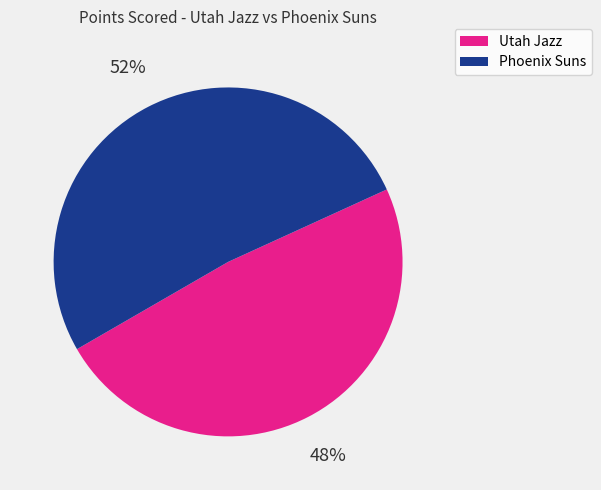

Between Phoenix Suns and Utah Jazz, which is larger?

Phoenix Suns